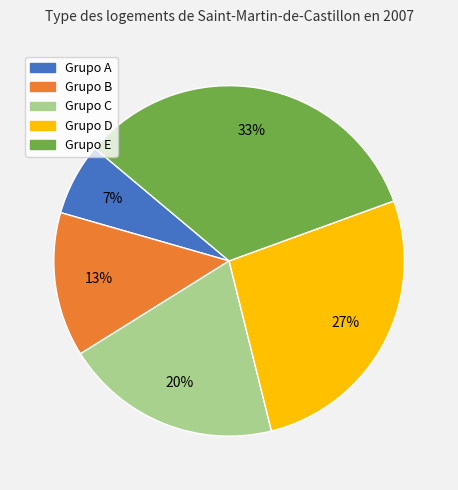

Which slice is the smallest?

Grupo A